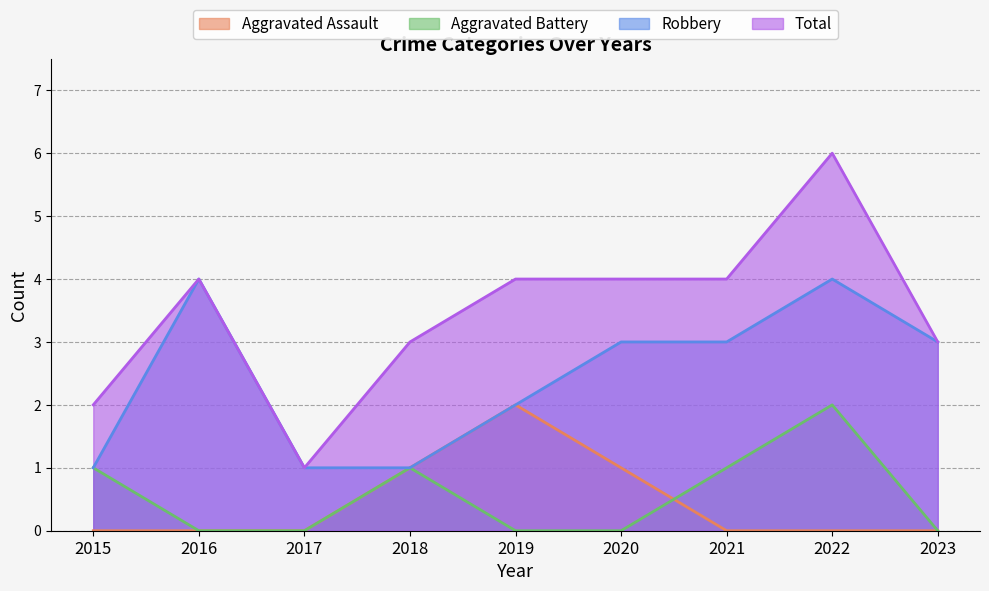

At which label is Aggravated Assault closest to 1?

2018